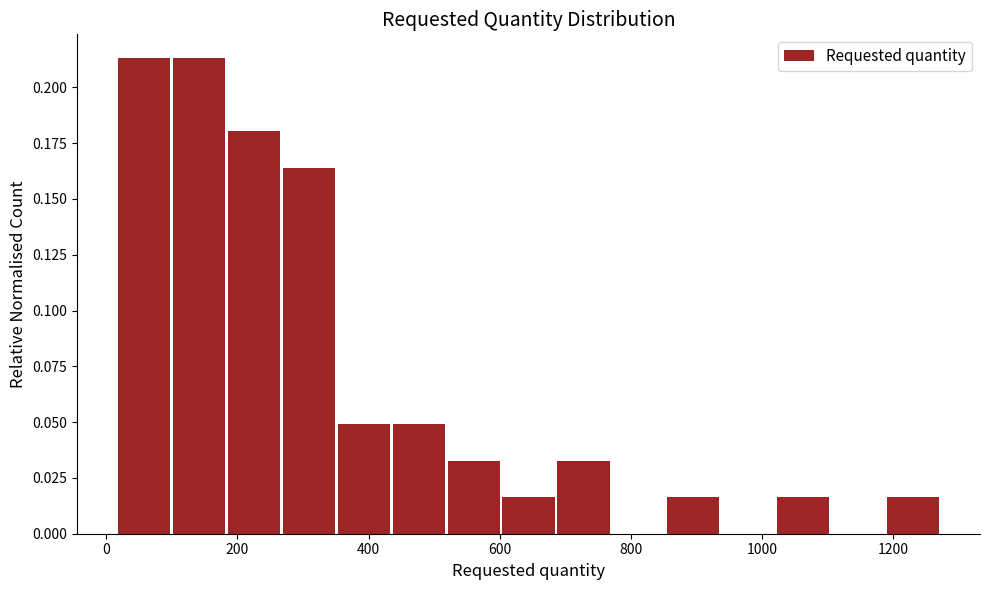

Reading left to right, list every bar in this chart as the range it spans on the x-axis followed by its height. Neither the bar edges nor the heights are printed on the chart, so give them approximately, as read against the axes.

20 to 100: 0.215
100 to 180: 0.215
180 to 260: 0.180
260 to 360: 0.165
360 to 440: 0.050
440 to 520: 0.050
520 to 600: 0.035
600 to 680: 0.015
680 to 760: 0.035
760 to 860: 0
860 to 940: 0.015
940 to 1020: 0
1020 to 1100: 0.015
1100 to 1180: 0
1180 to 1280: 0.015